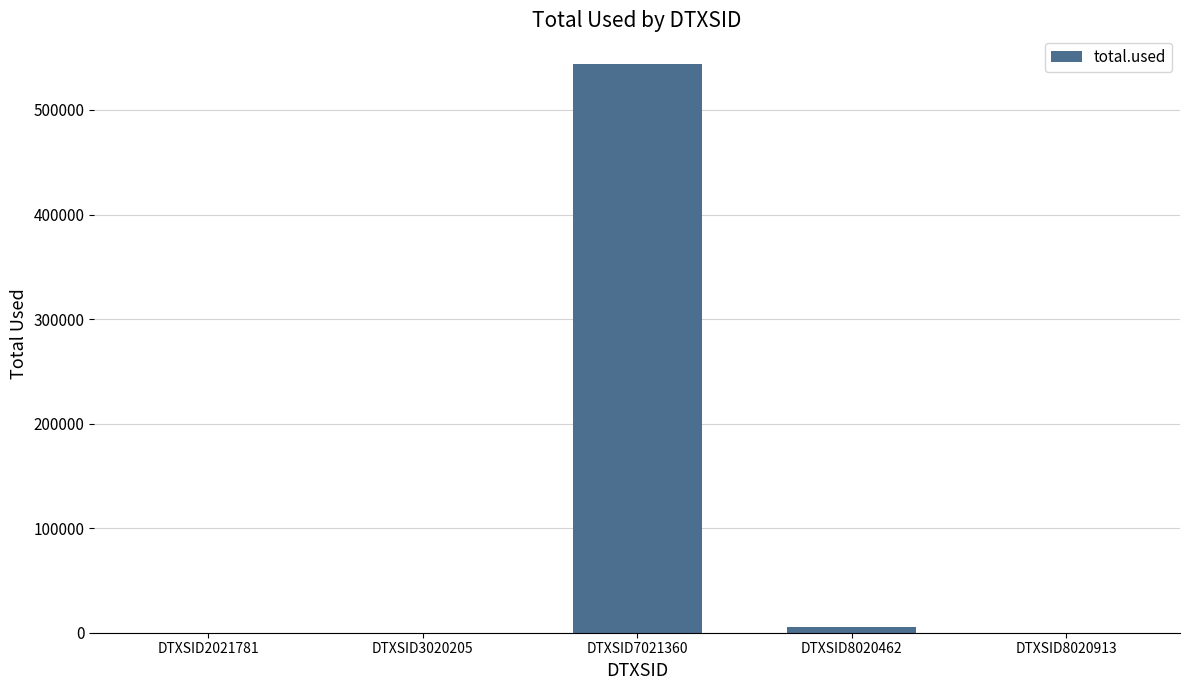

At which label is the value closest to 272091?

DTXSID8020462